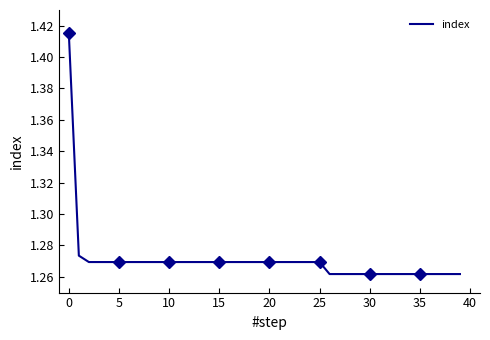

What is the sum of all values?

50.8